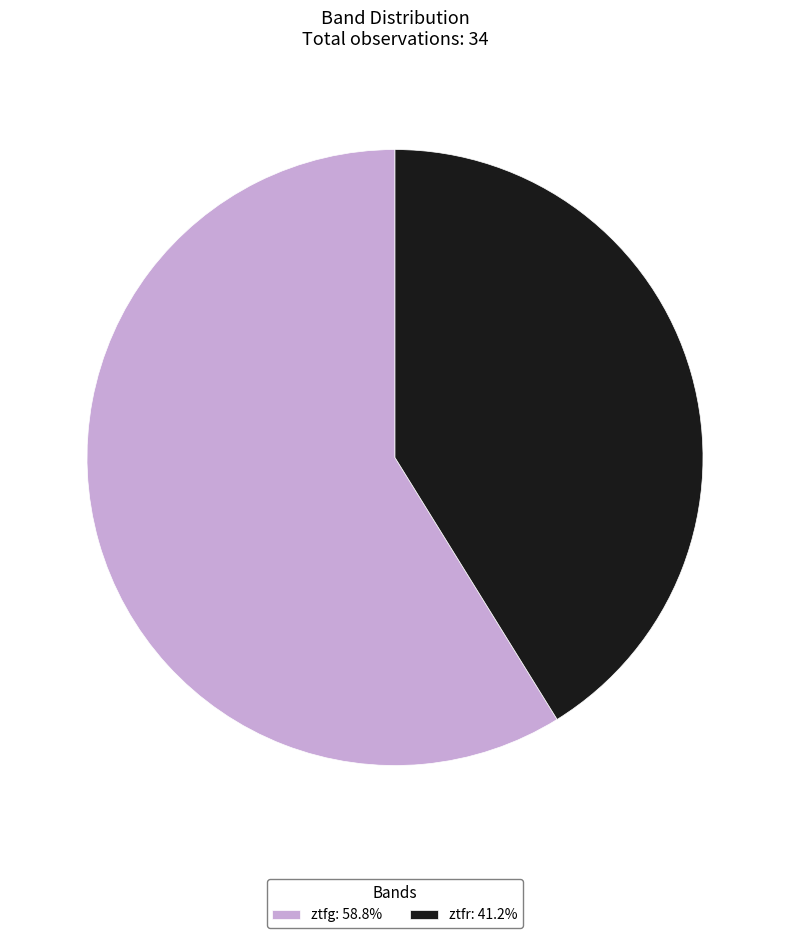

Count the number of slices in the pie.

2